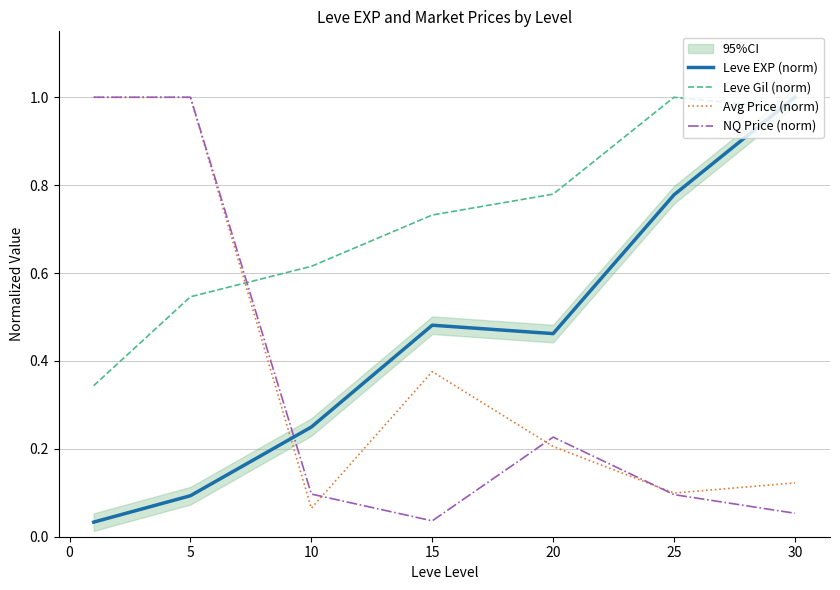

The value of NQ Price (norm) at 30 is 0.0. True or false?

False